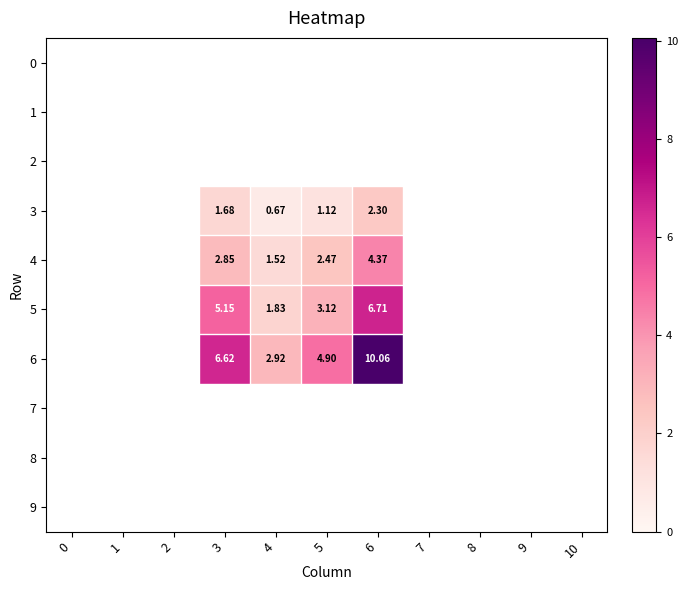

Is it true that 5 equals -4.7 at 7?

False